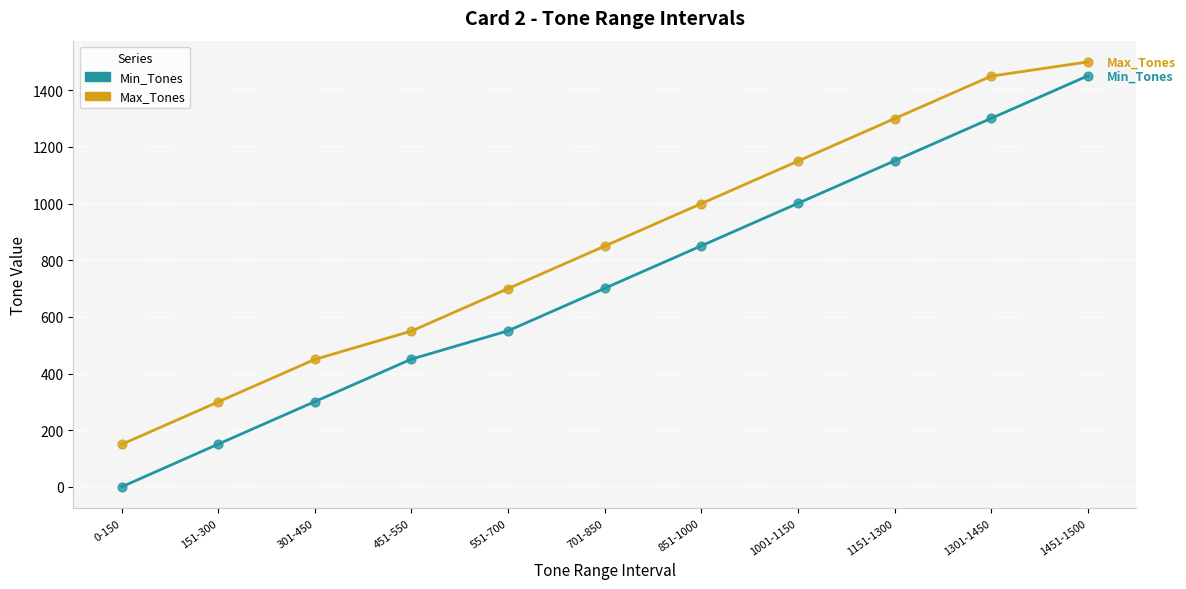

At how many categories does at least one series exceed 660?

7